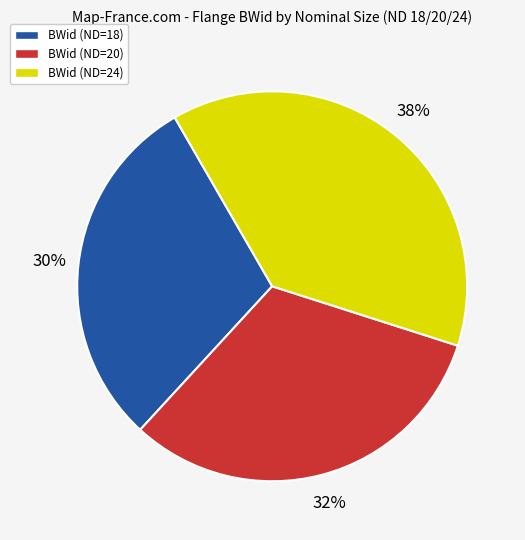

How many segments does this pie chart have?

3